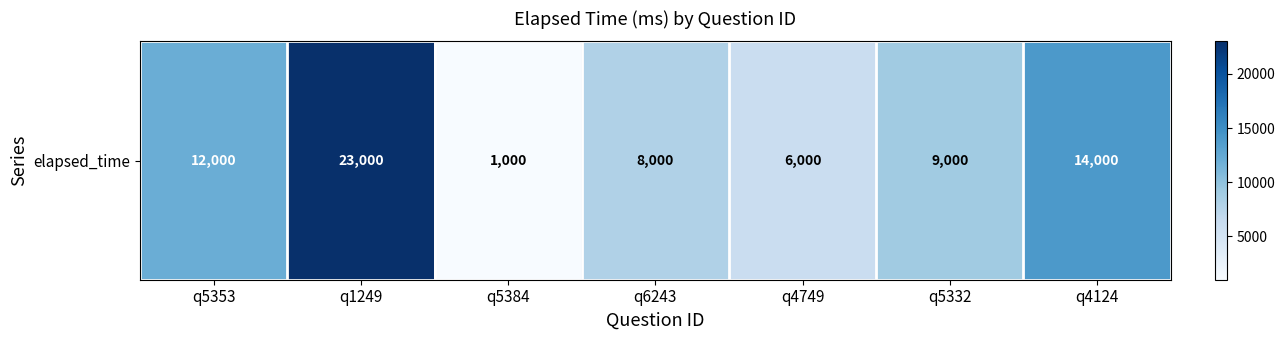

True or false: the data shows 1454 at q4749.

False